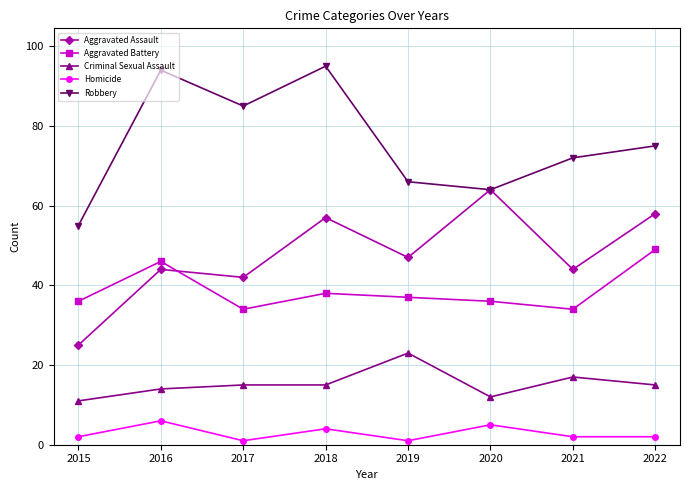

What is the value of the Aggravated Battery point at the 5th from the left?

37